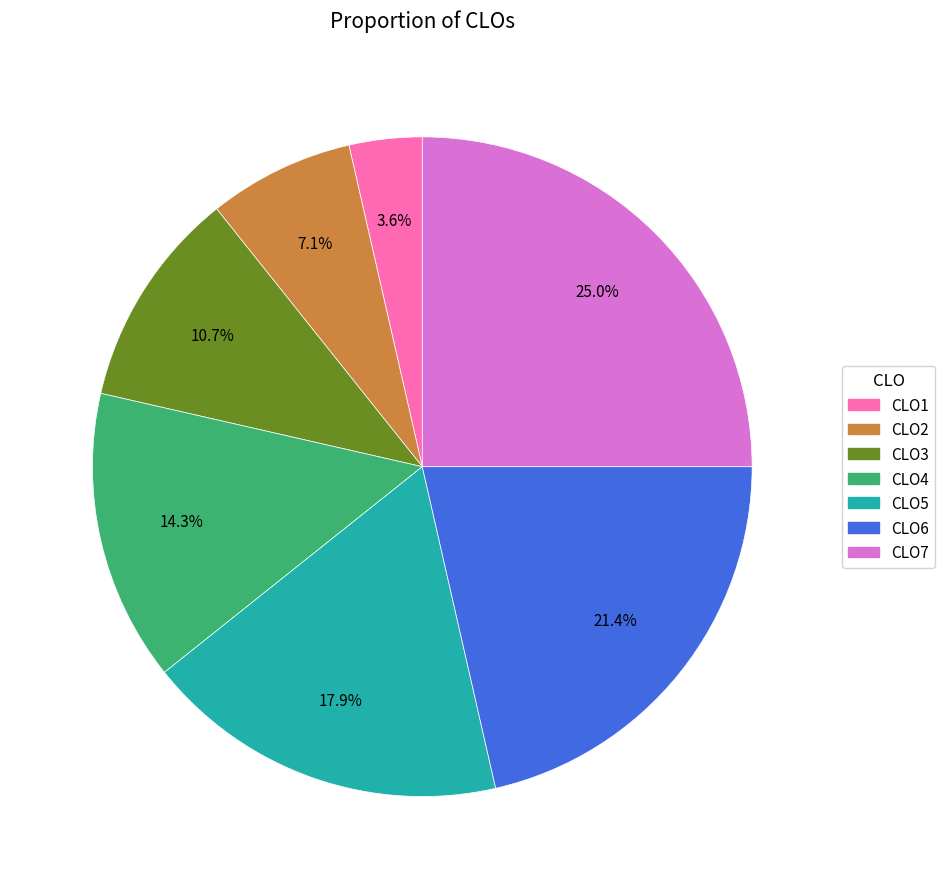

Which slice is the smallest?

CLO1